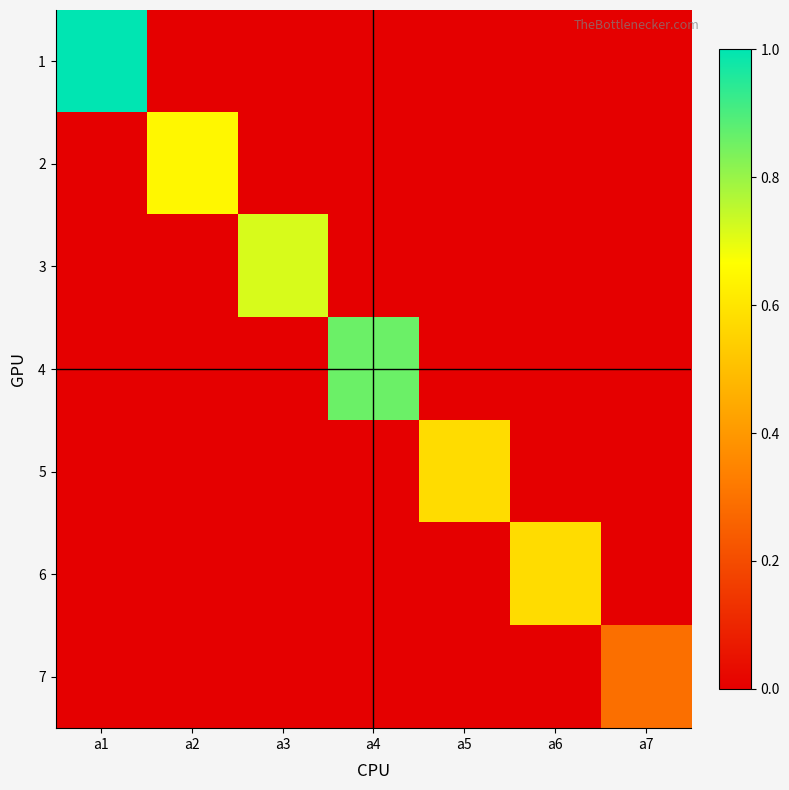

Which series has the widest spread of values?

1